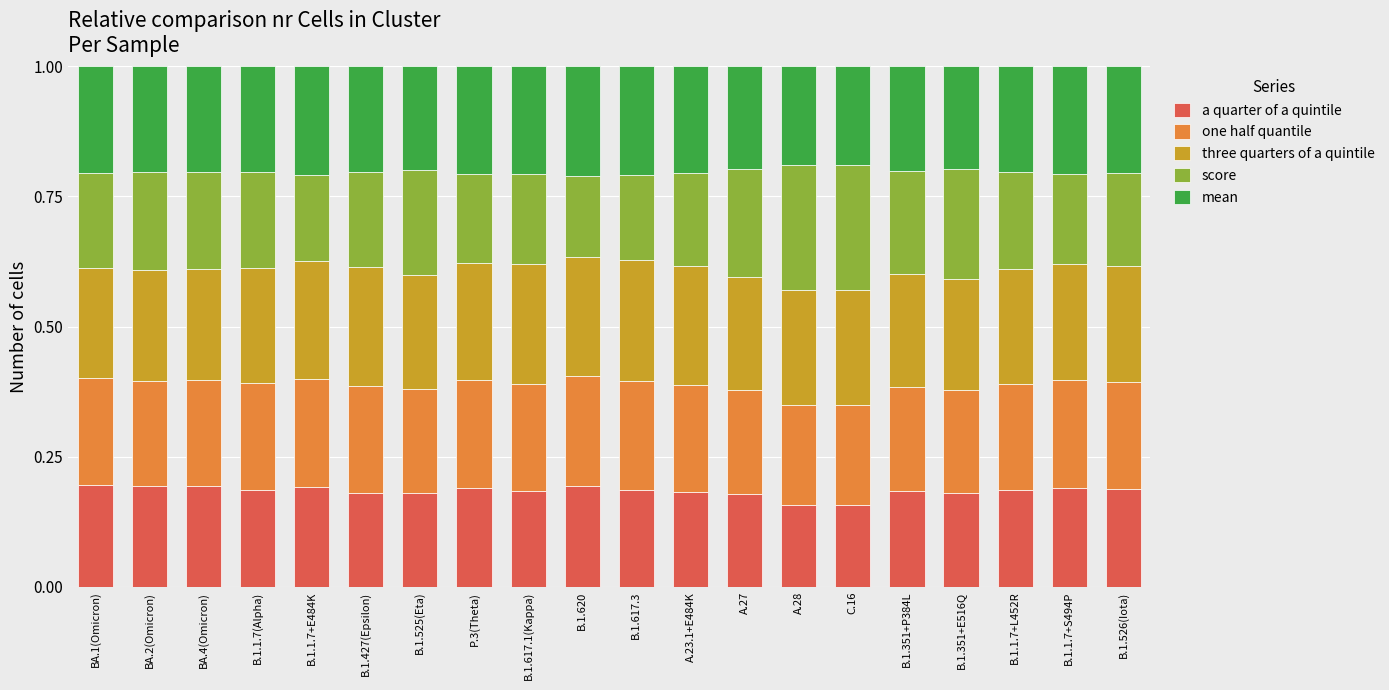

Does the chart contain any negative values?

No